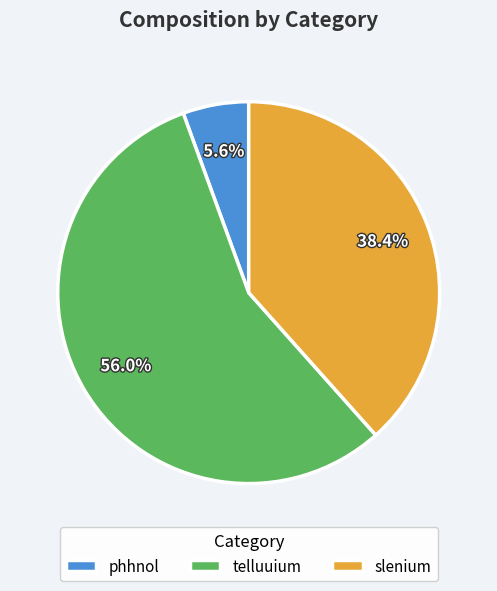

What portion of the pie excludes telluuium?

44.0%